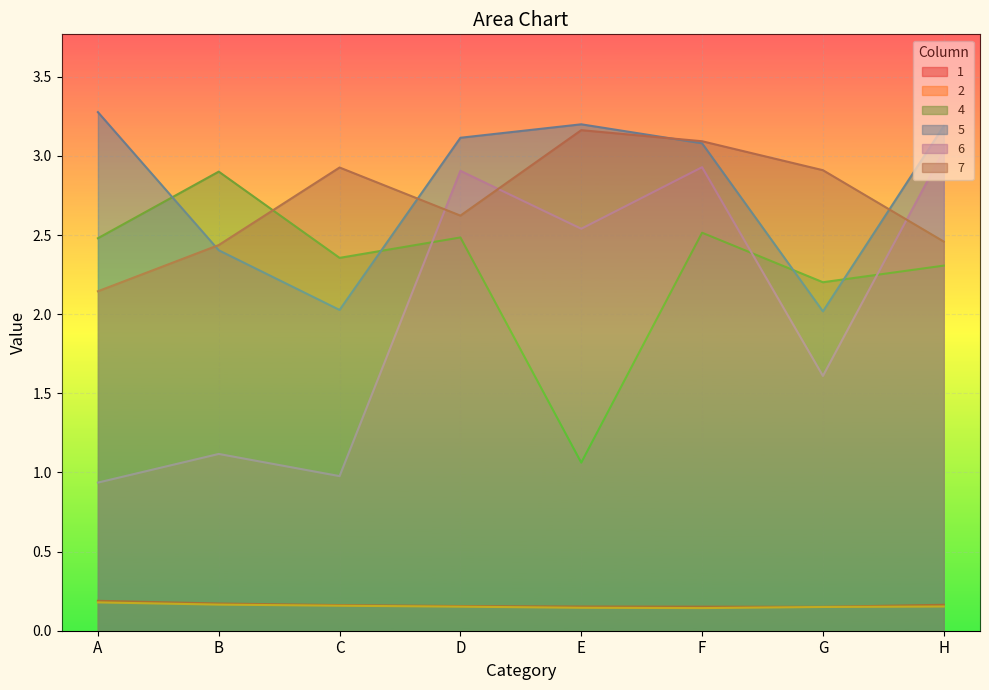

The 1 series shows 0.2 at E. True or false?

True